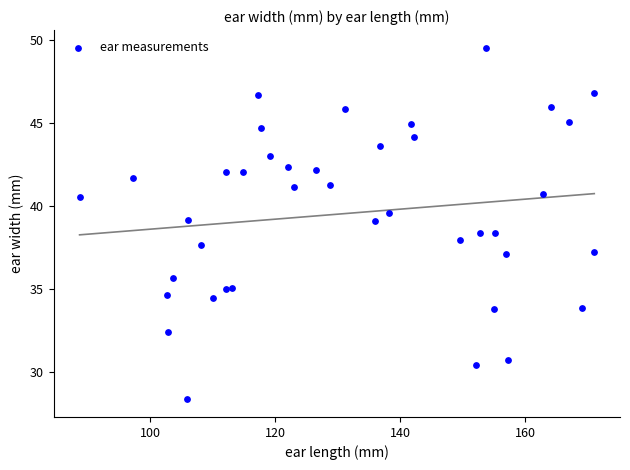

What is the range of X values (max minus min)?

82.3